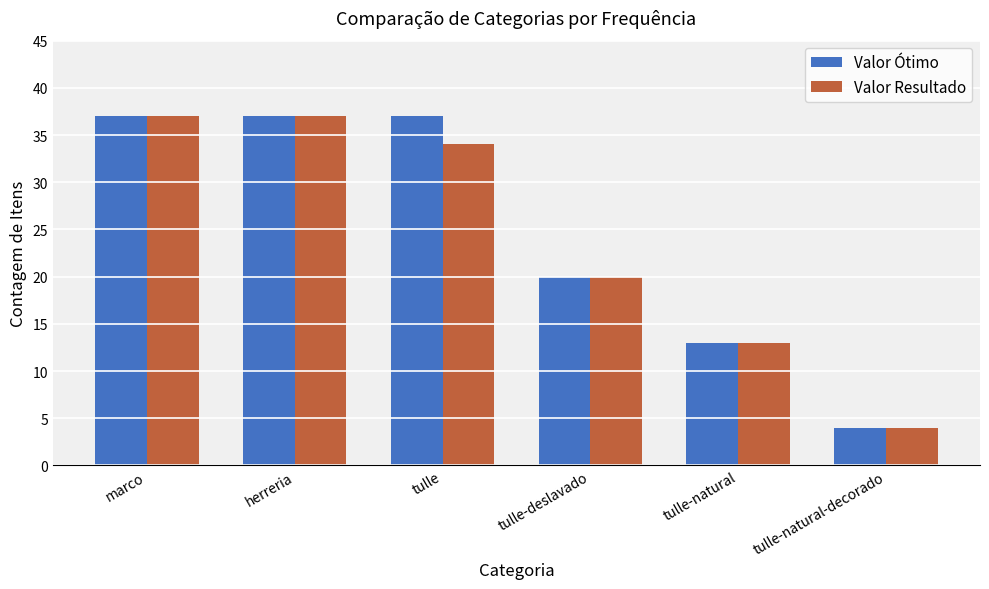

What is the difference between the Valor Resultado values at marco and tulle?

3